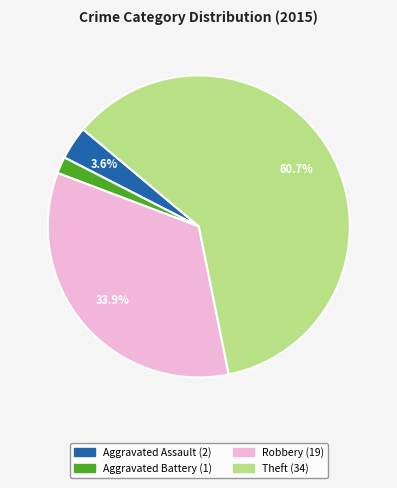

Is there a majority slice in this chart?

Yes